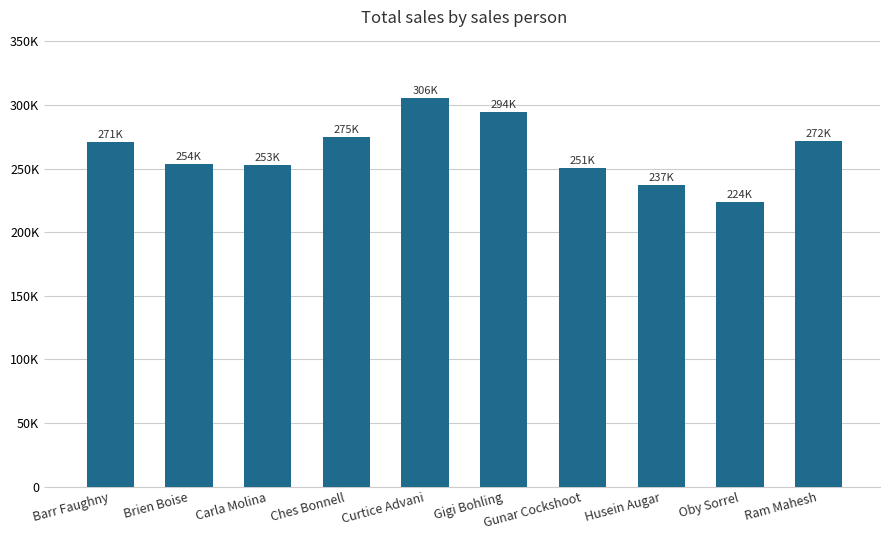

Are the bars horizontal?

No